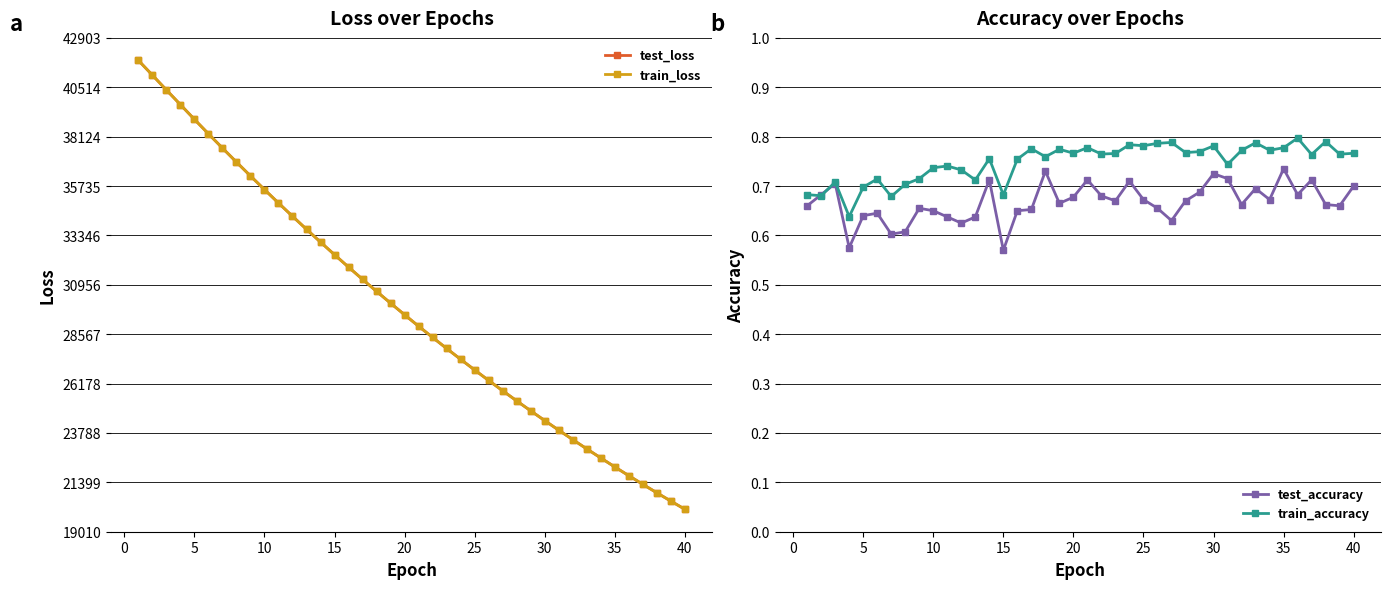

Does the chart have visible grid lines?

Yes